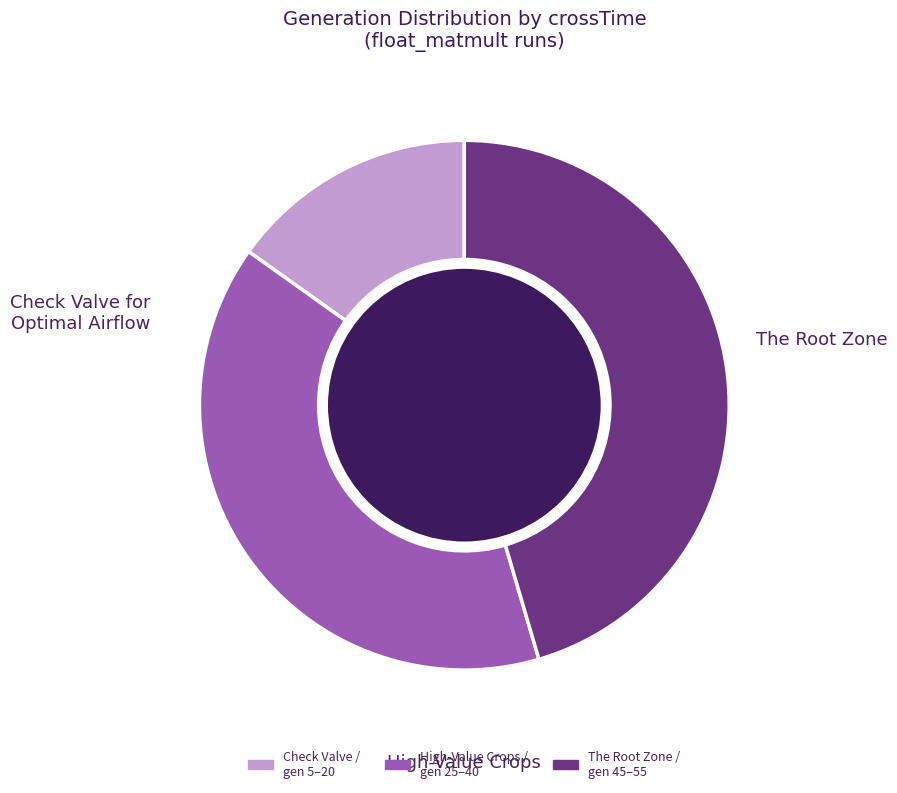

How many slices are in this pie chart?

3